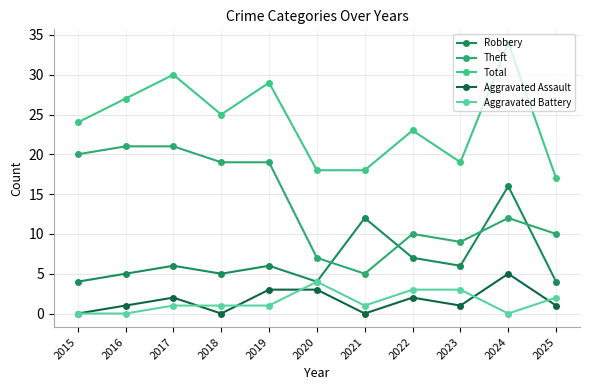

Is the value of Aggravated Assault at 2024 greater than the value of Theft at 2023?

No